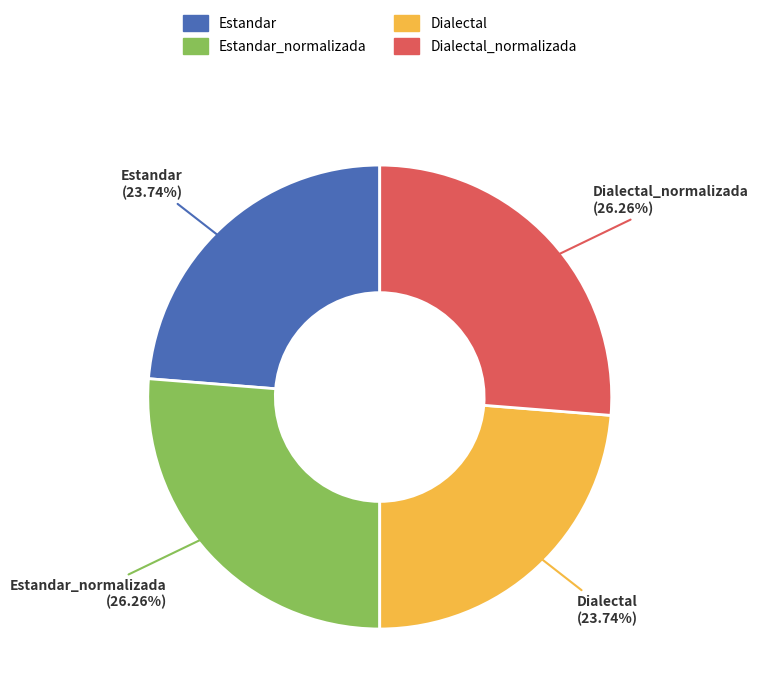

Is there any slice that represents more than half of the pie?

No